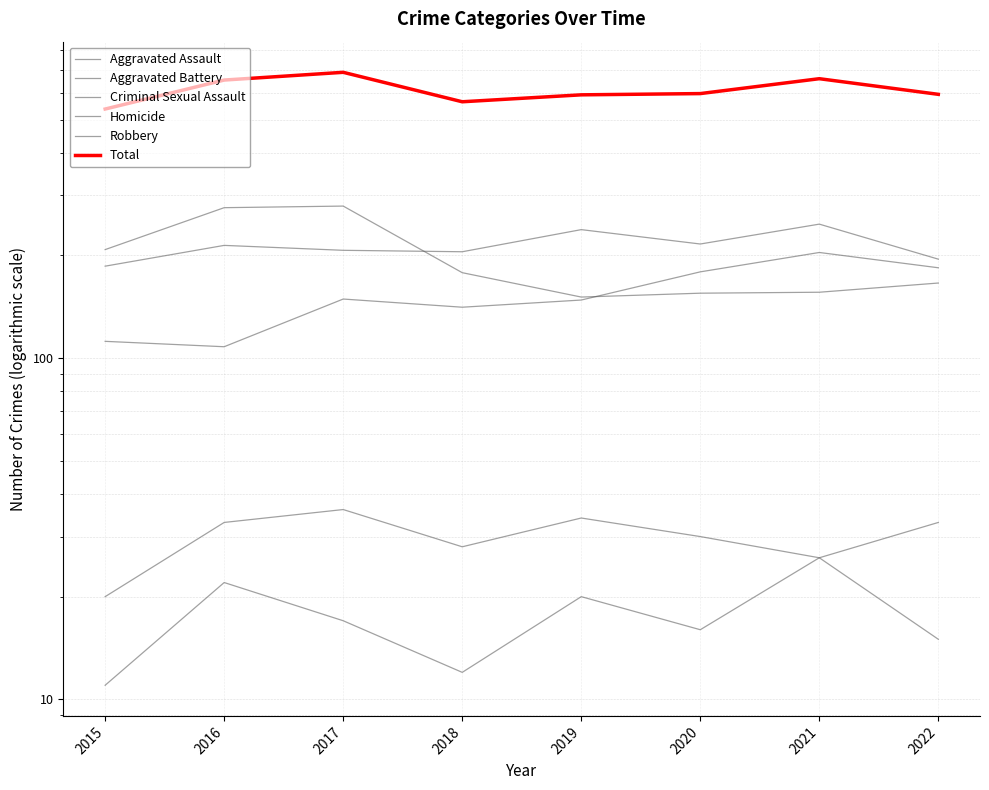

What is the total value across all series at 2017?

1376